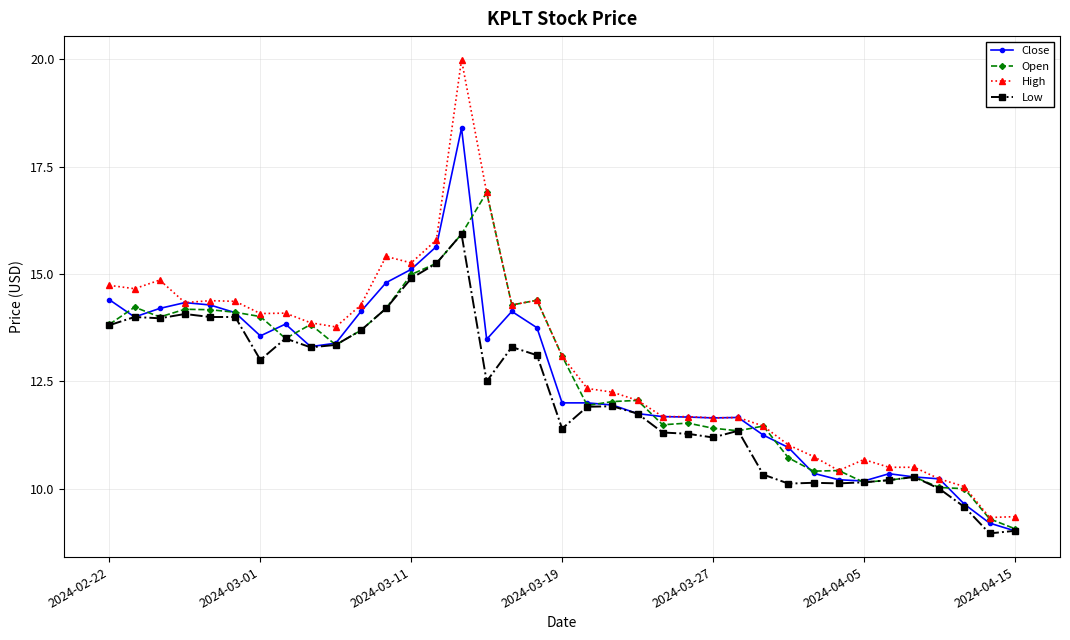

List the series in order of their peak value, highest first.

High, Close, Open, Low